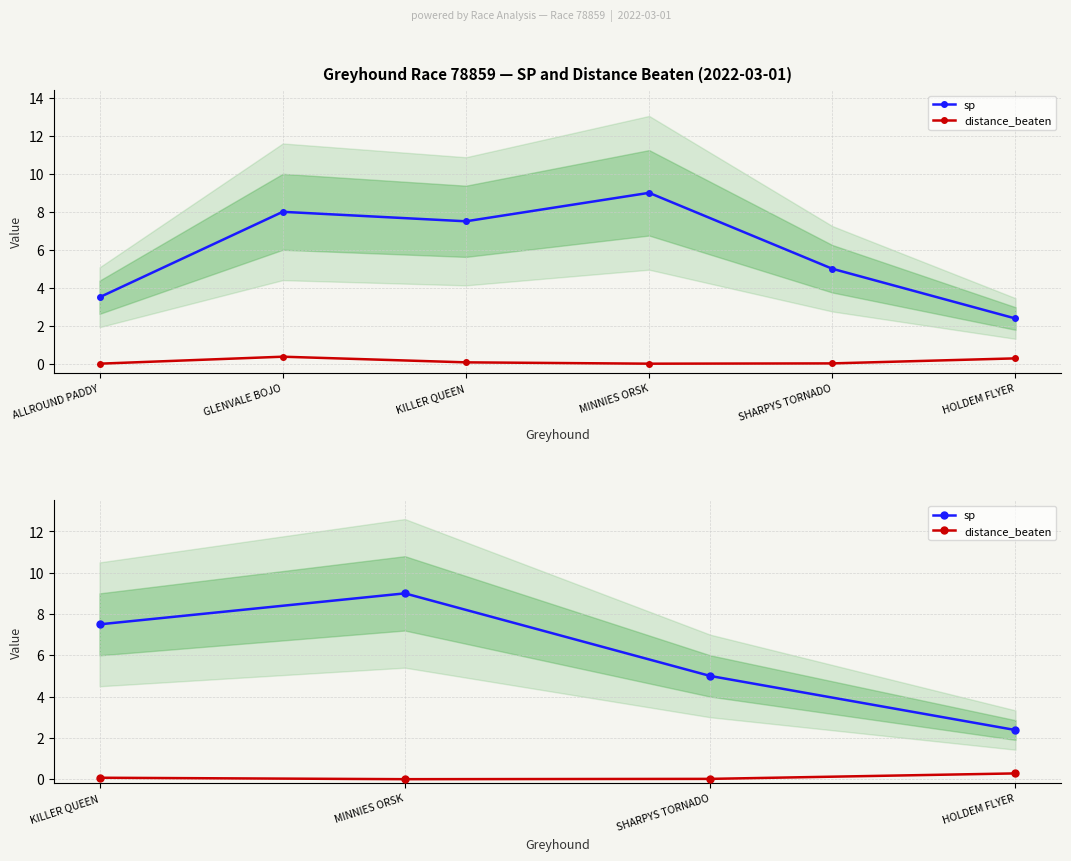

List the series in order of their overall mean, highest first.

sp, distance_beaten